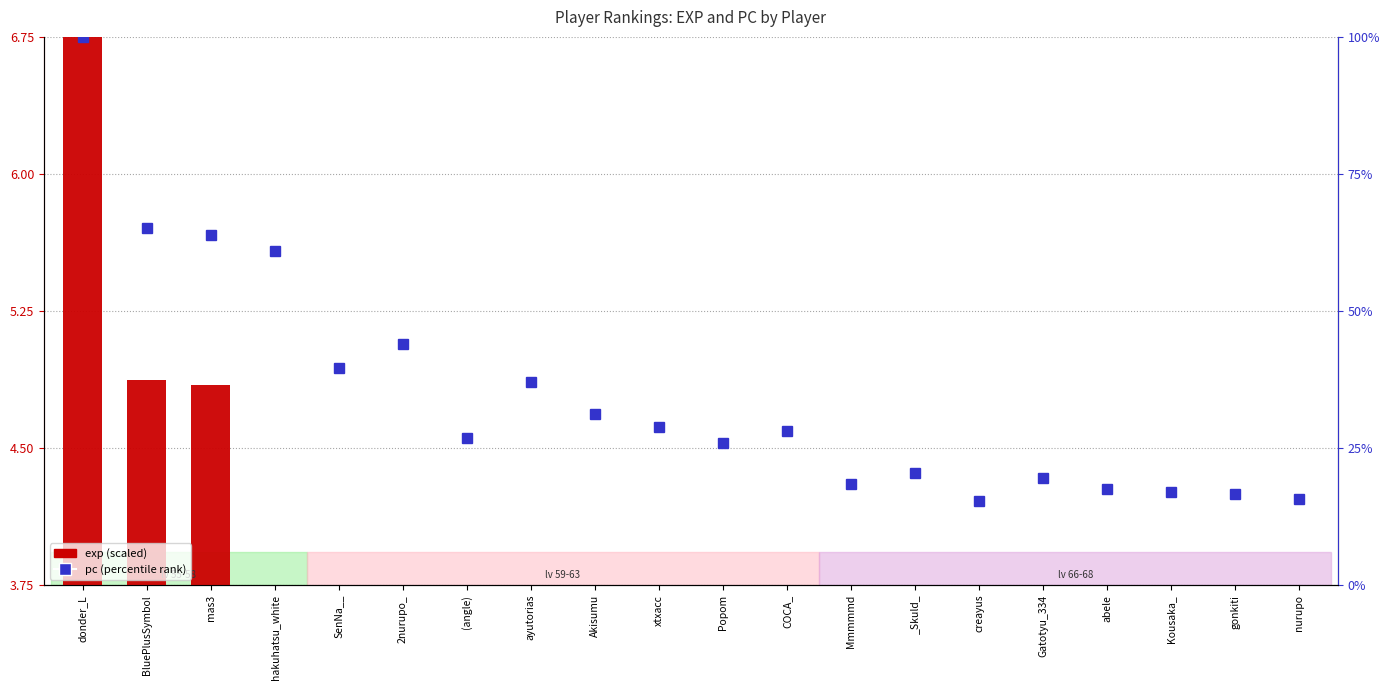

What is the difference between the pc (percentile) values at abele and creayus?

2.1